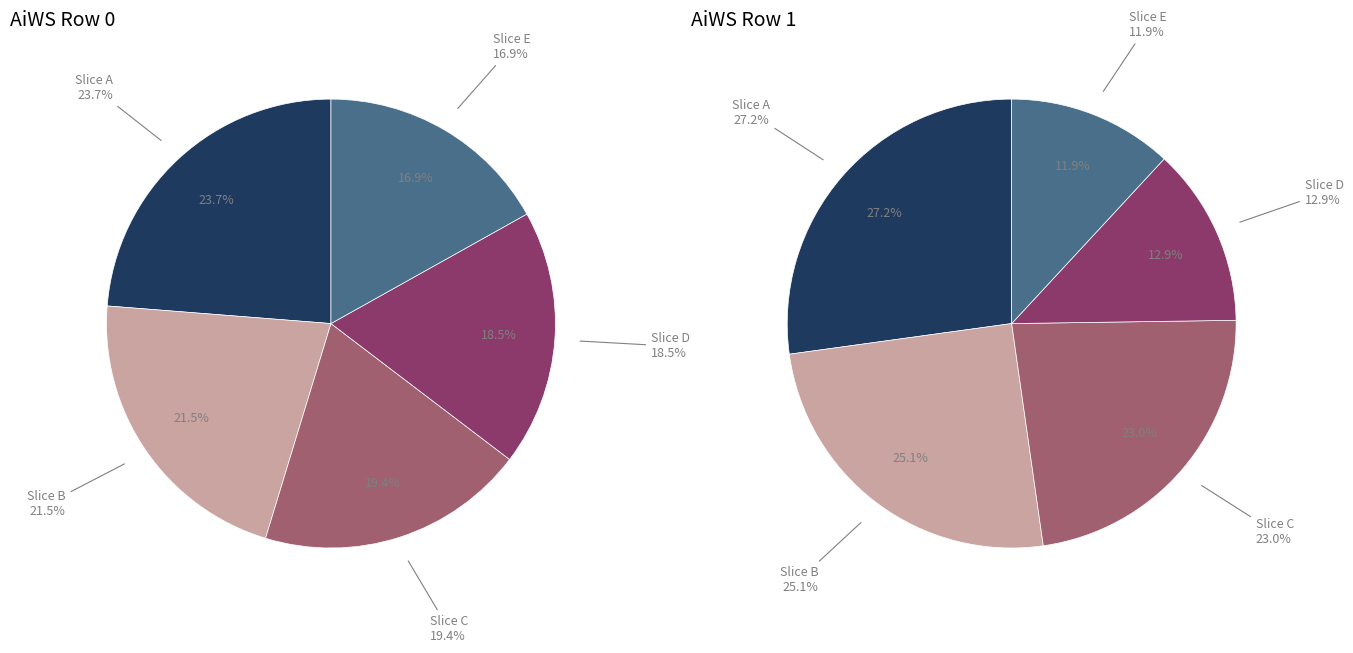

Is there any slice that represents more than half of the pie?

No